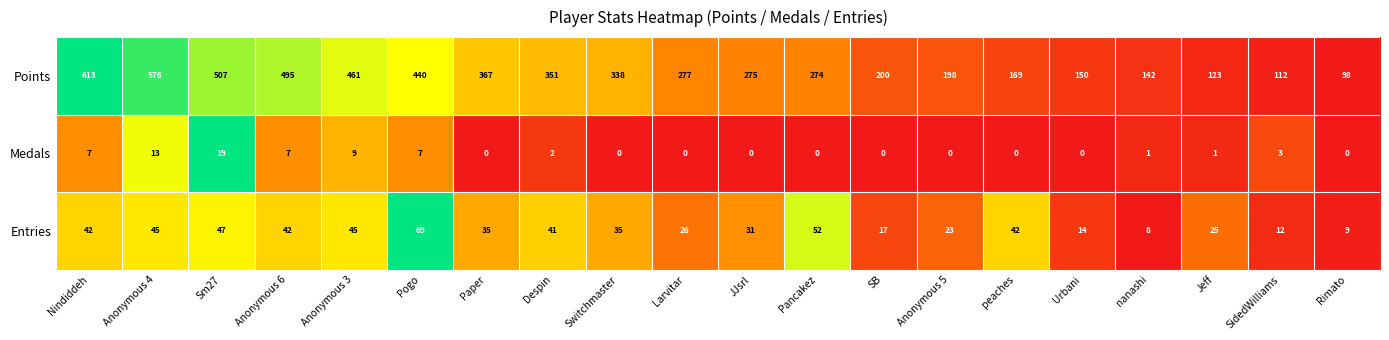

At Jeff, list the series in order from smallest to largest.

Medals, Entries, Points